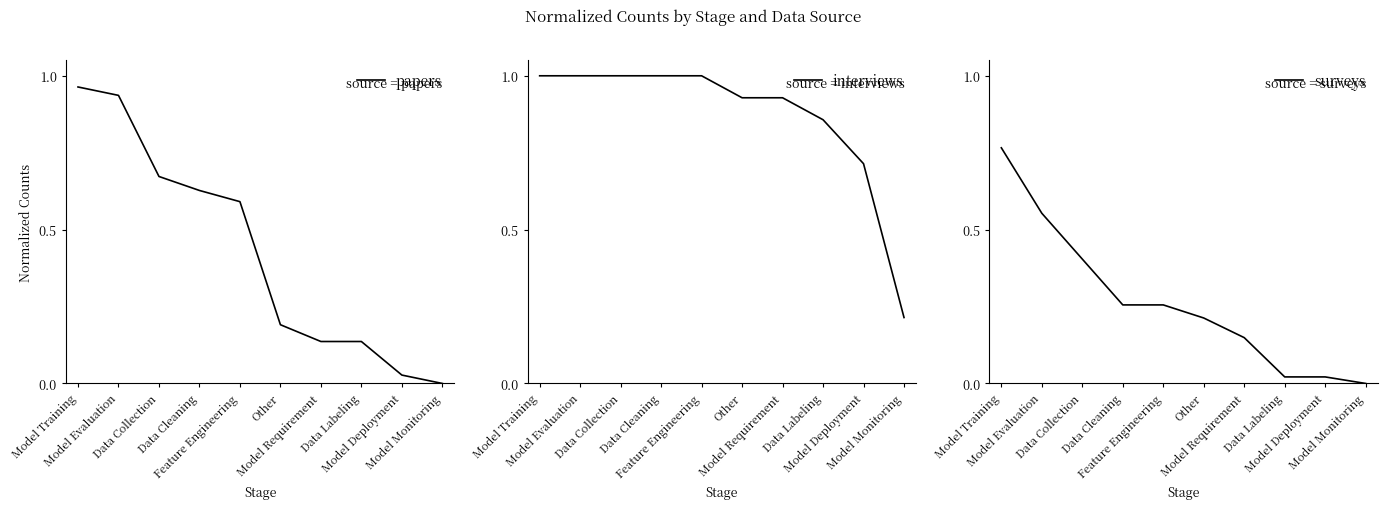

At which label does surveys reach its minimum?

Model Monitoring